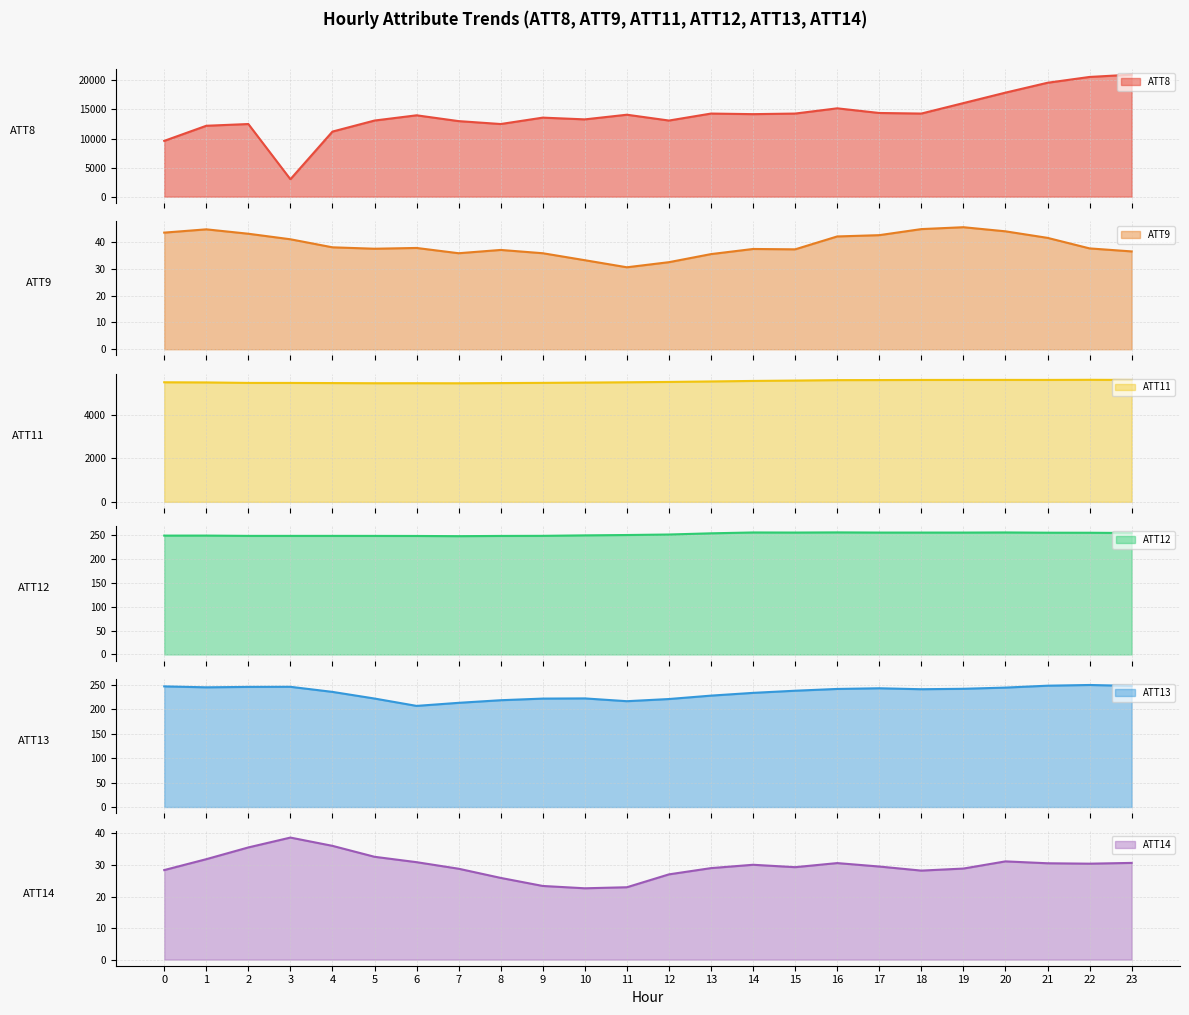

Is it true that ATT8 equals 14300.0 at 18?

True